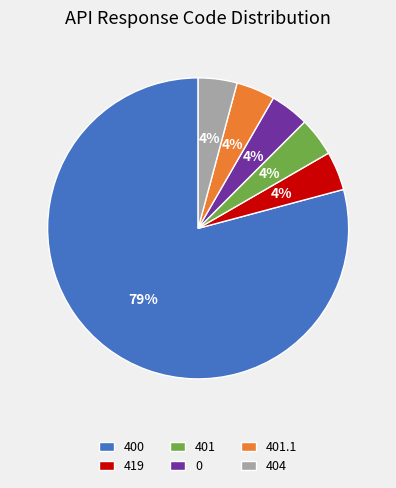

How many segments does this pie chart have?

6